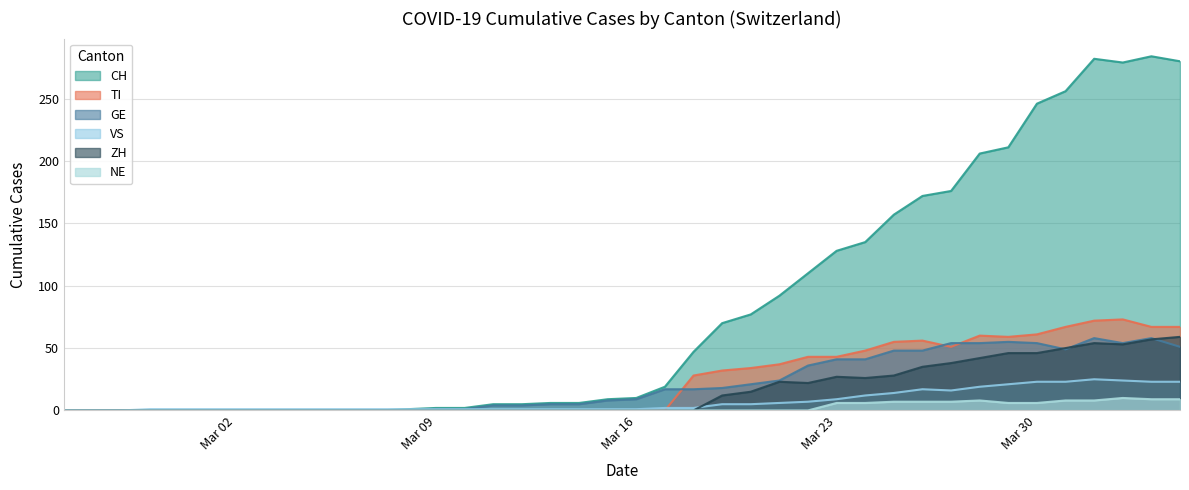

What is the sum of all GE values?

835